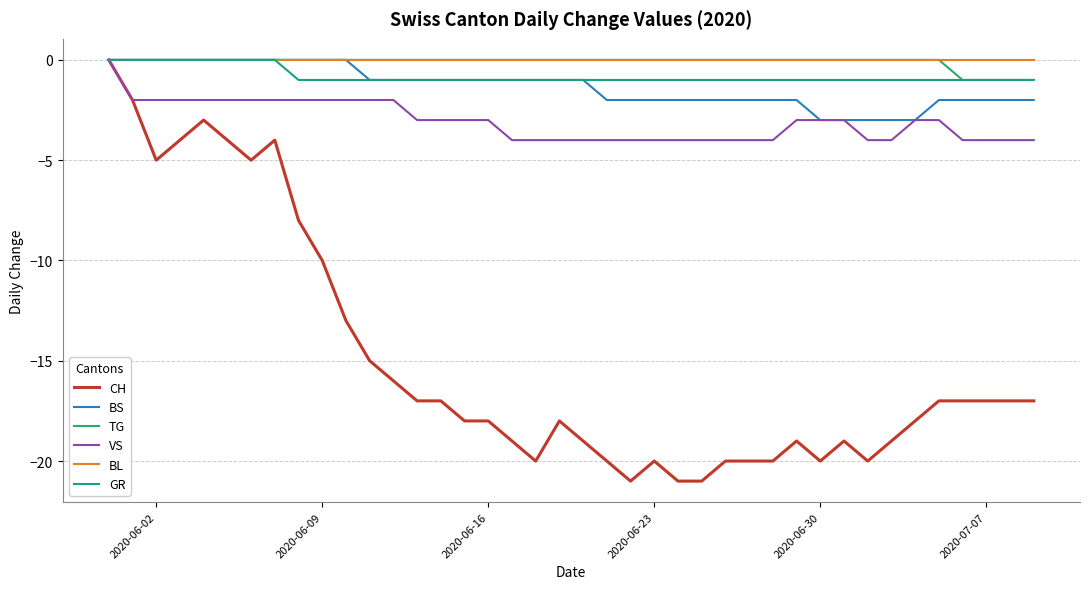

Does the chart have visible grid lines?

Yes